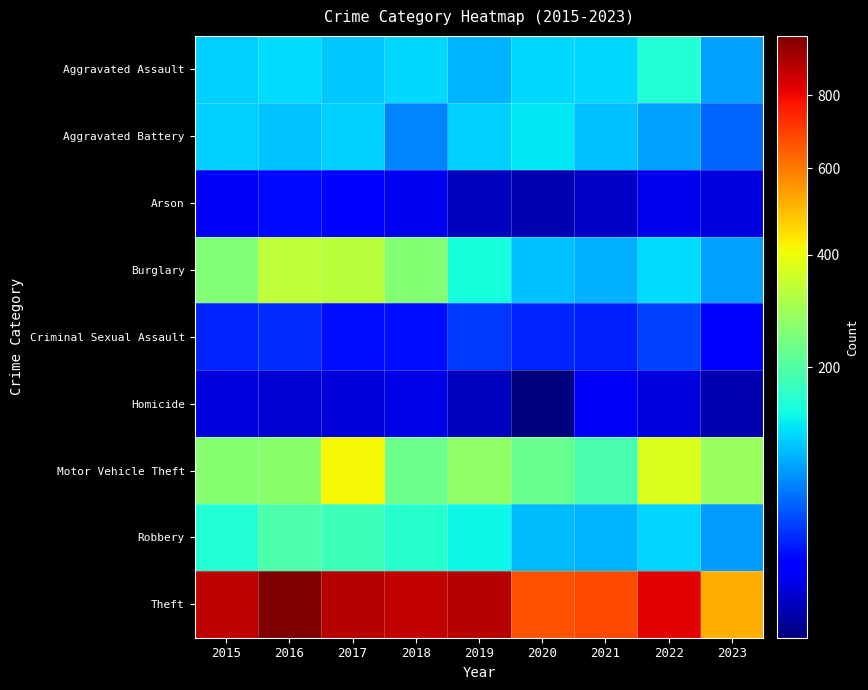

How many distinct data groups are displayed?

9